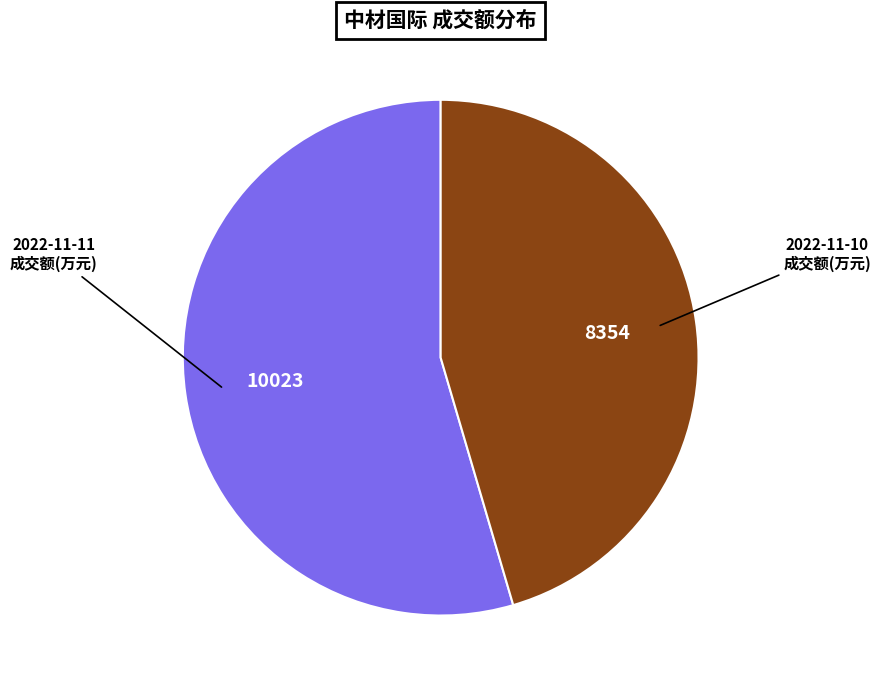

Does 2022-11-10 成交额(万元) account for over 50% of the chart?

No